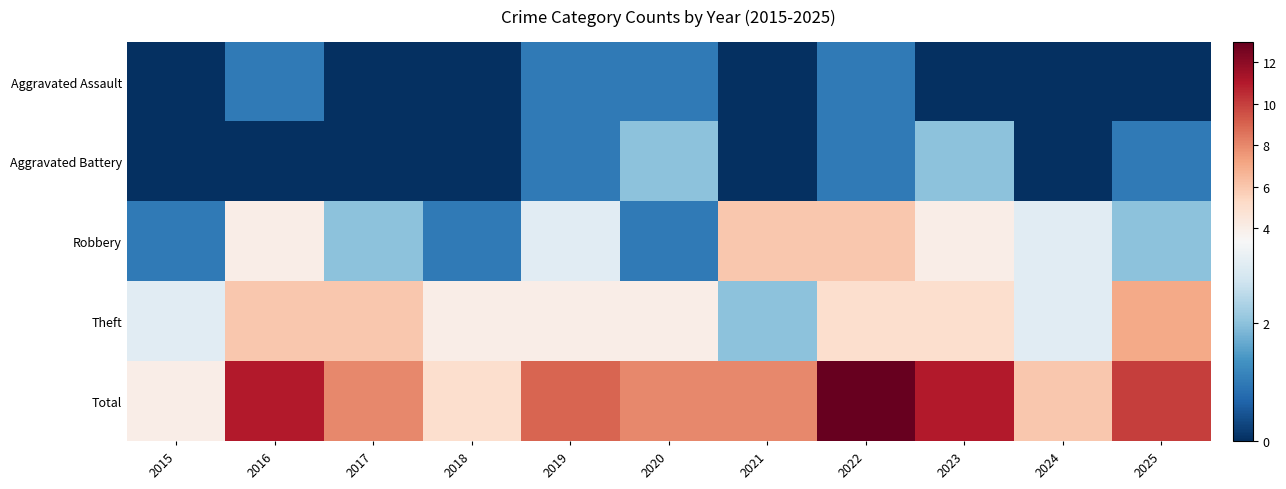

What is the difference between the highest and lowest values at 2019?

8